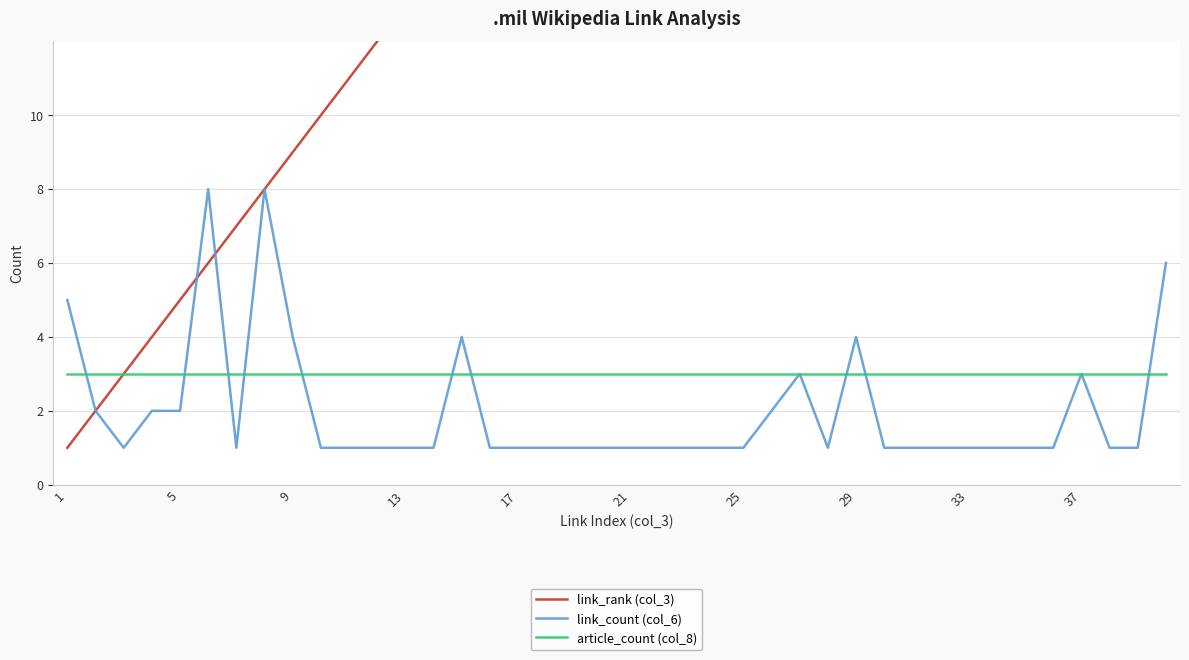

Between 23 and 26, which series saw the biggest shift?

link_rank (col_3)